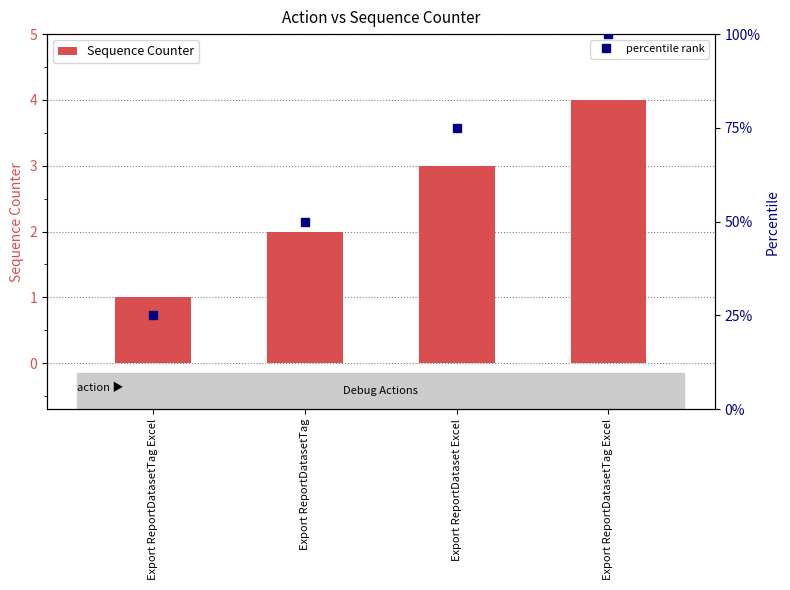

Count the values in the range 2 to 4.

3